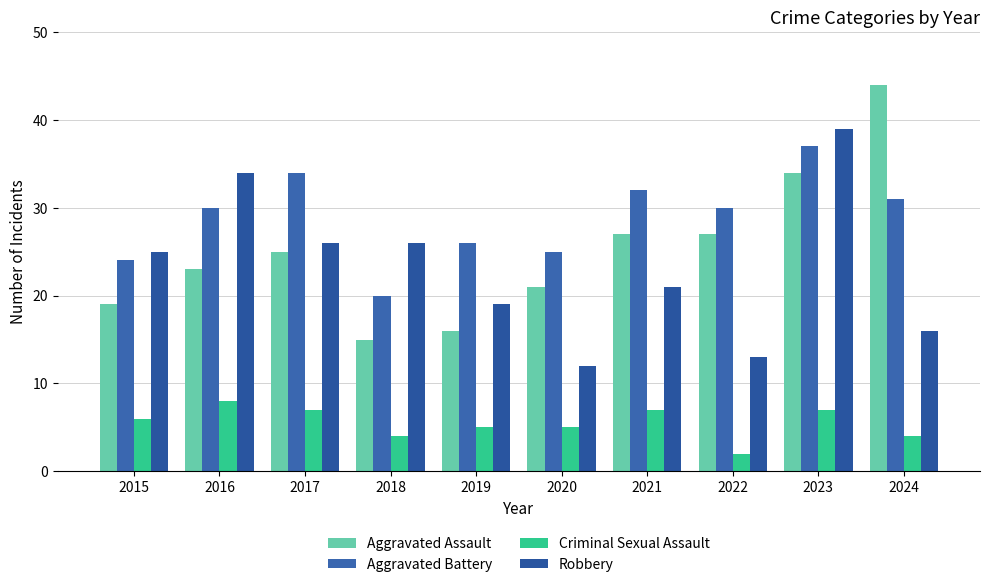

Are the bars horizontal?

No